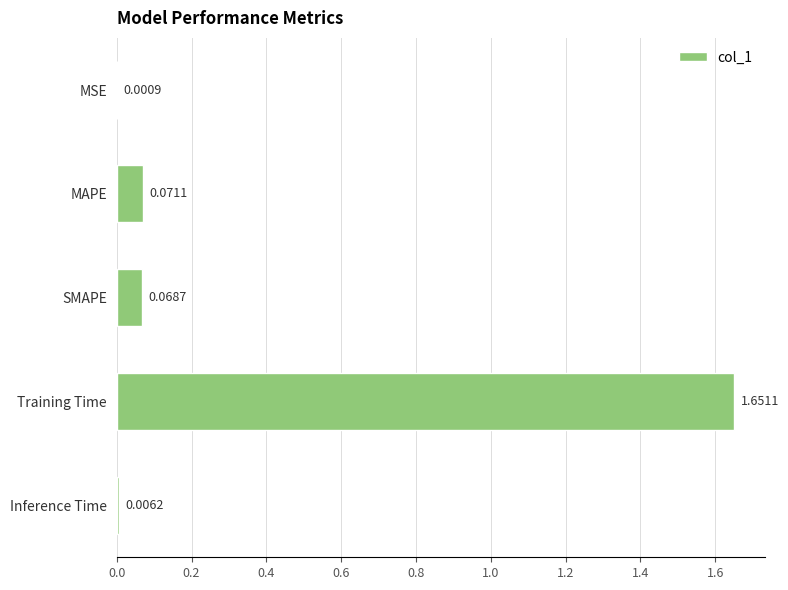

What is the change in value from MSE to Training Time?

+1.7